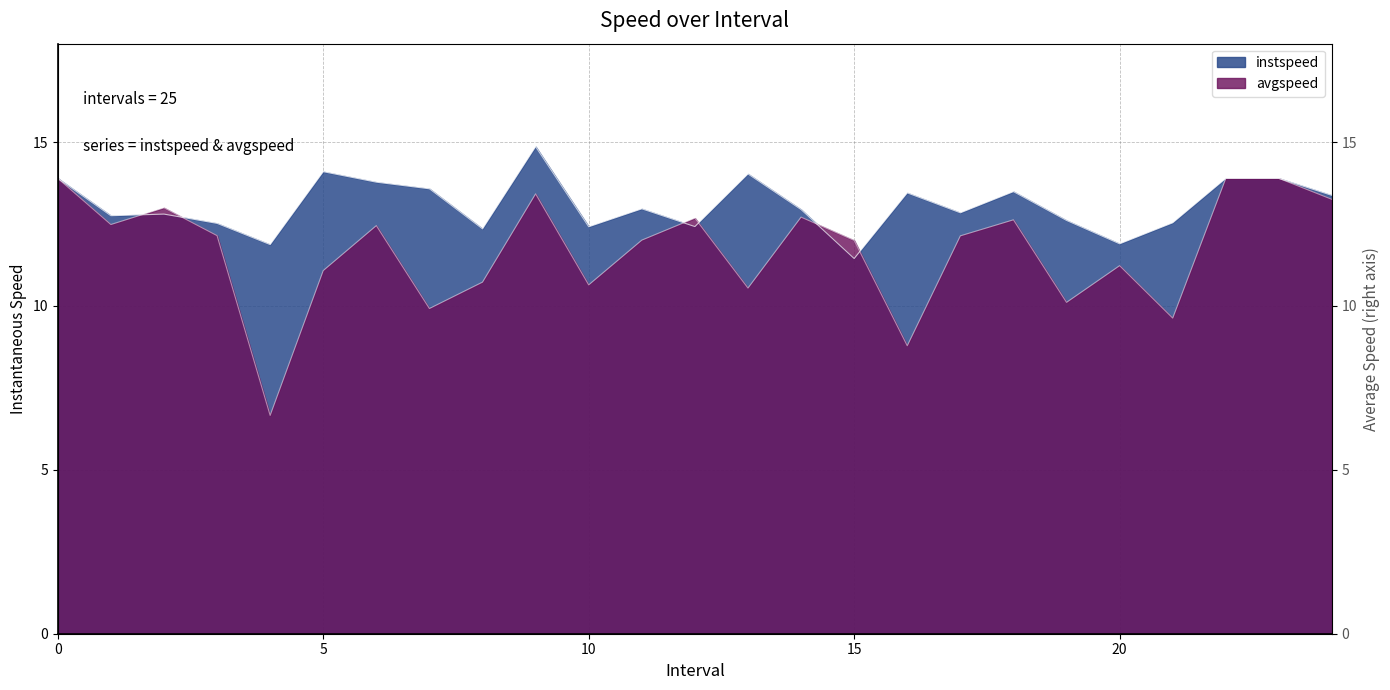

Reading right to left, list all the values displayed in this chart.

instspeed: 13.4	13.9	13.9	12.5	11.9	12.6	13.5	12.8	13.4	11.4	12.9	14.0	12.4	13.0	12.4	14.9	12.3	13.6	13.8	14.1	11.9	12.5	12.8	12.8	13.9
avgspeed: 13.2	13.9	13.9	9.6	11.2	10.1	12.6	12.1	8.8	12.0	12.7	10.5	12.7	12.0	10.6	13.4	10.7	9.9	12.4	11.1	6.7	12.1	13.0	12.5	13.9